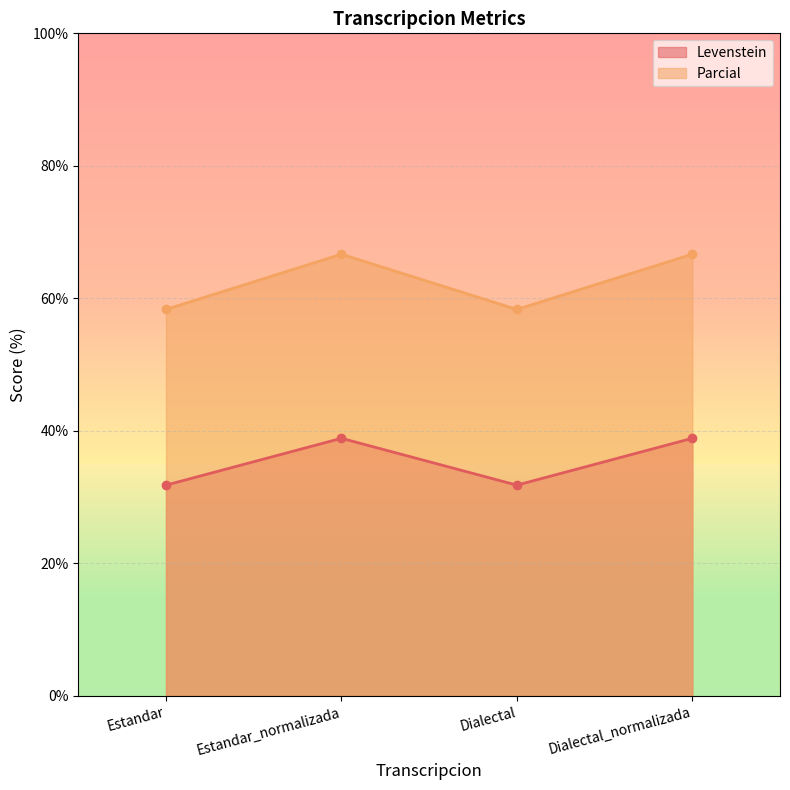

How many lines are shown in the chart?

2